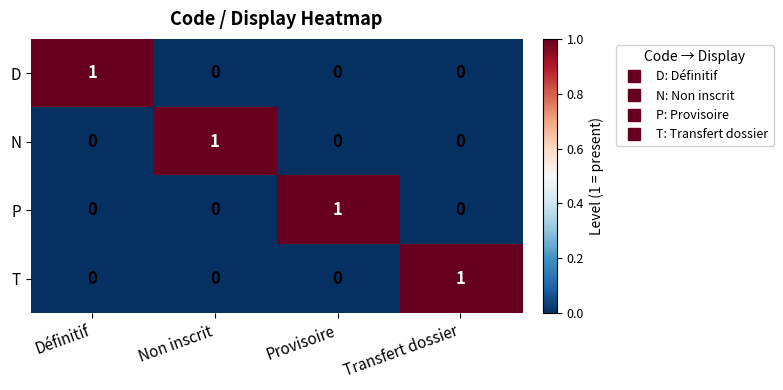

At how many categories does at least one series exceed 0?

4